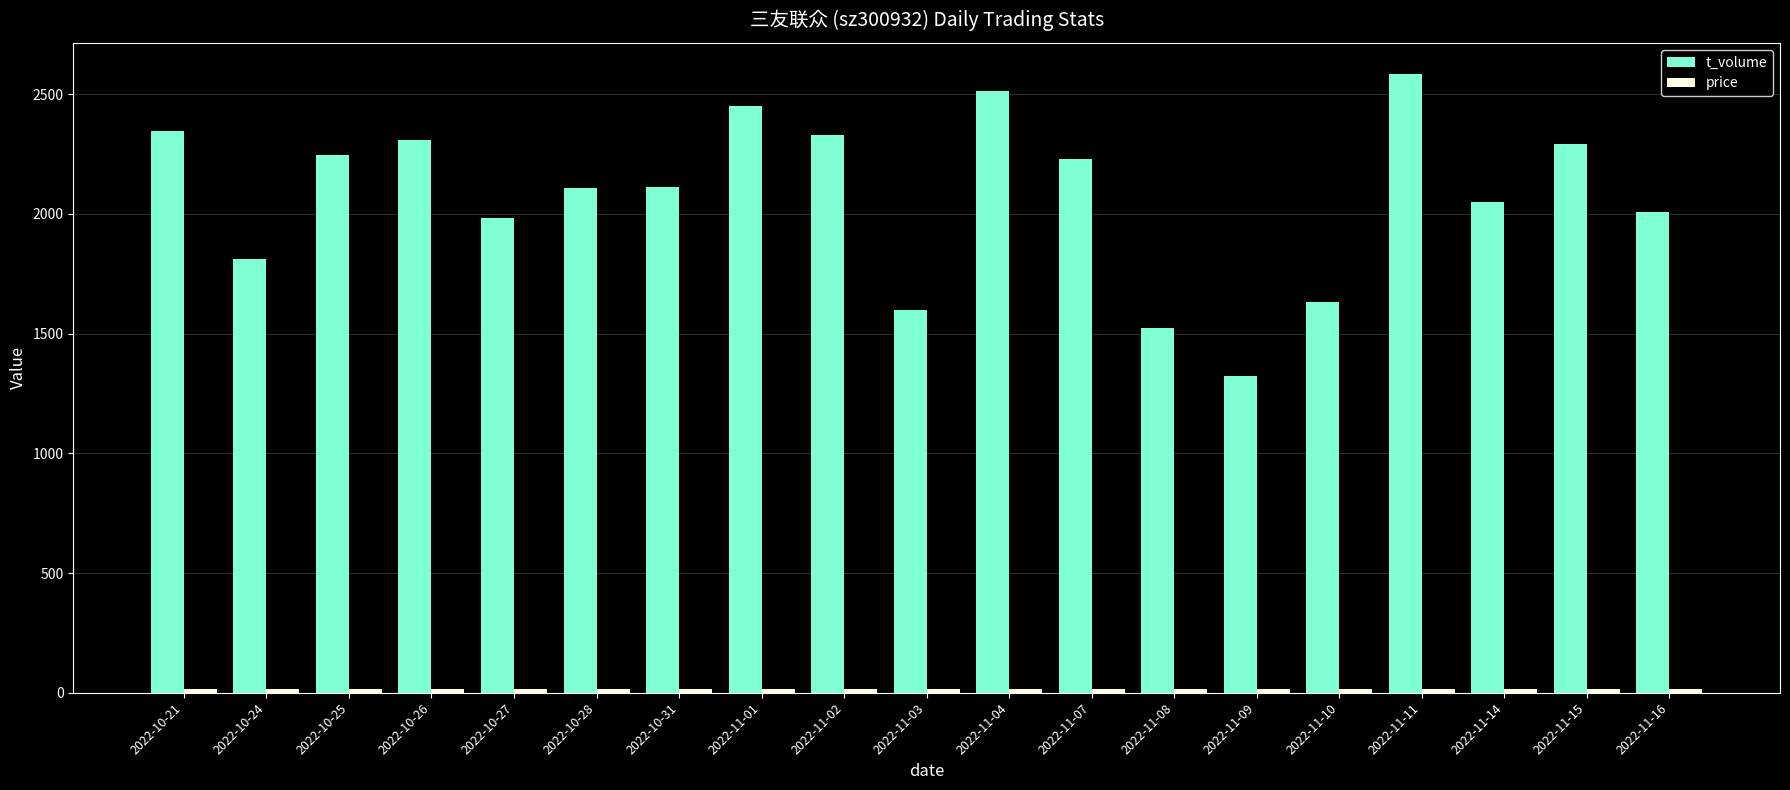

Which category has the highest value across all series?

2022-11-11